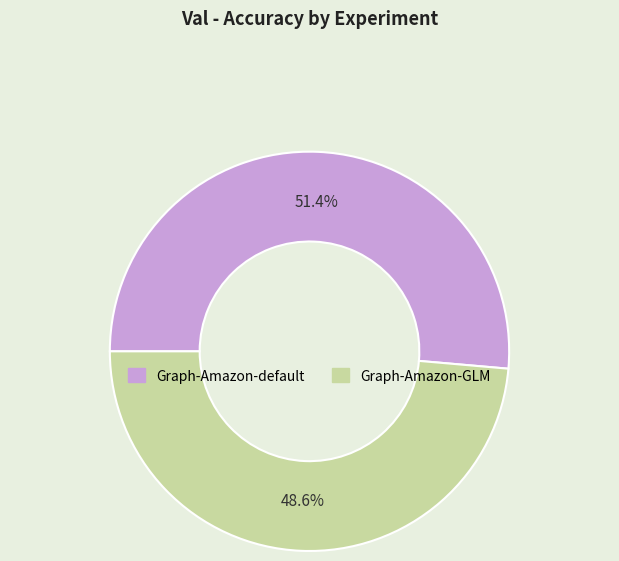

How many segments does this pie chart have?

2